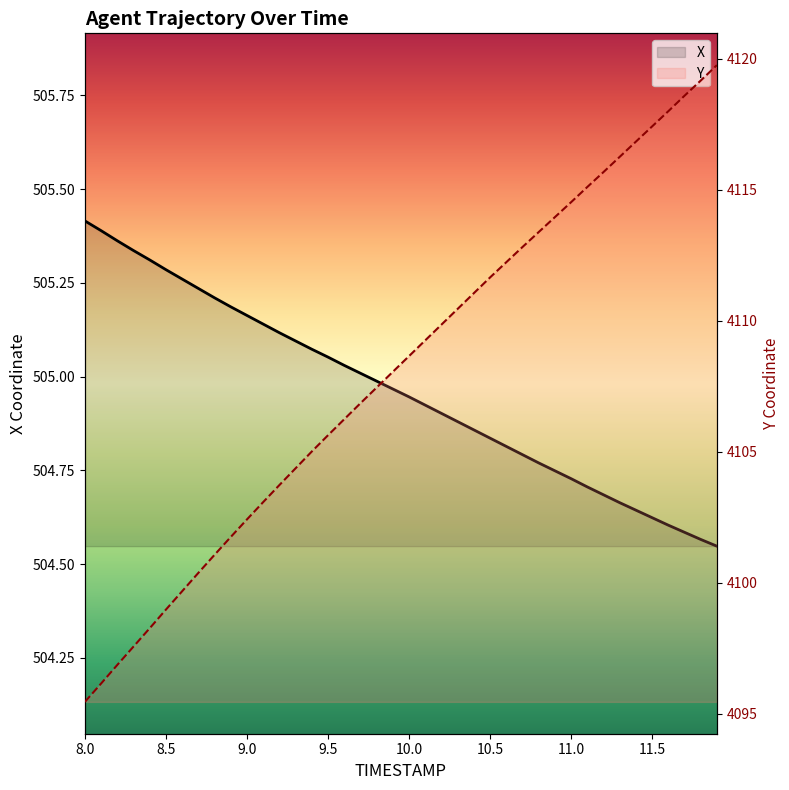

How many lines are shown in the chart?

2